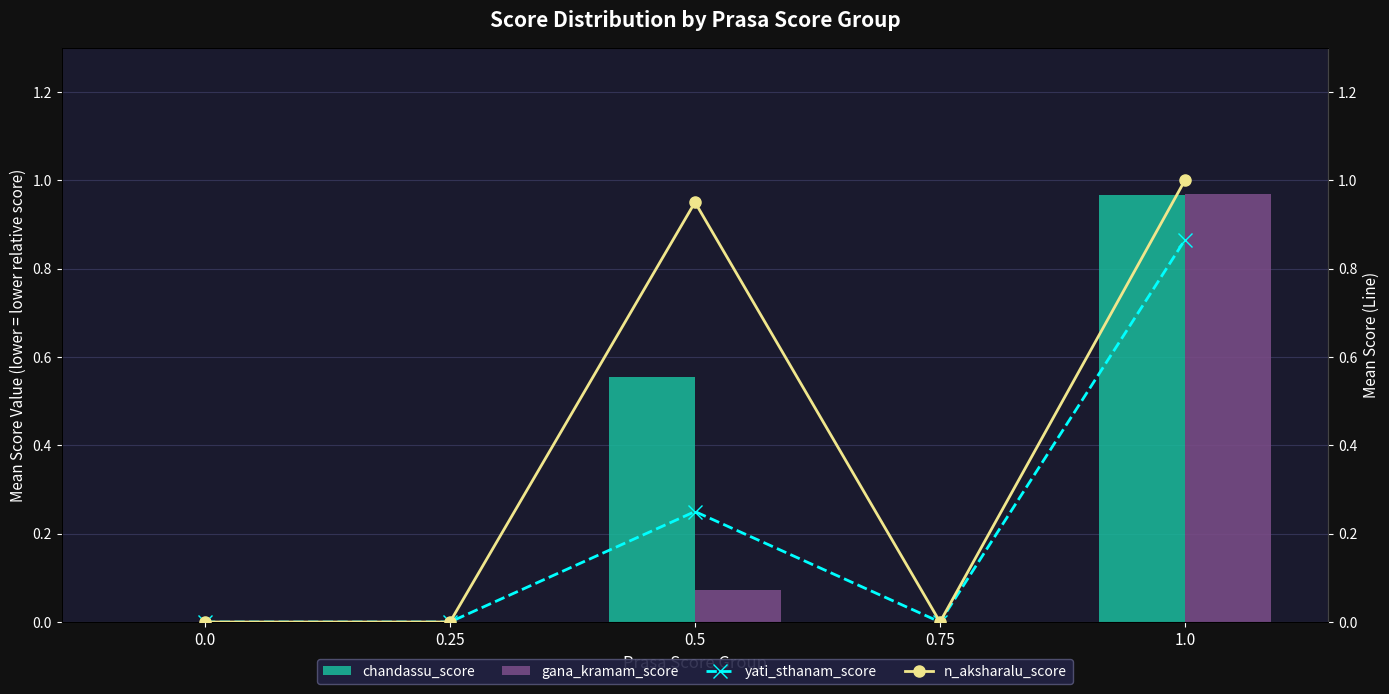

Between 0.25 and 1.0, which series saw the biggest shift?

n_aksharalu_score